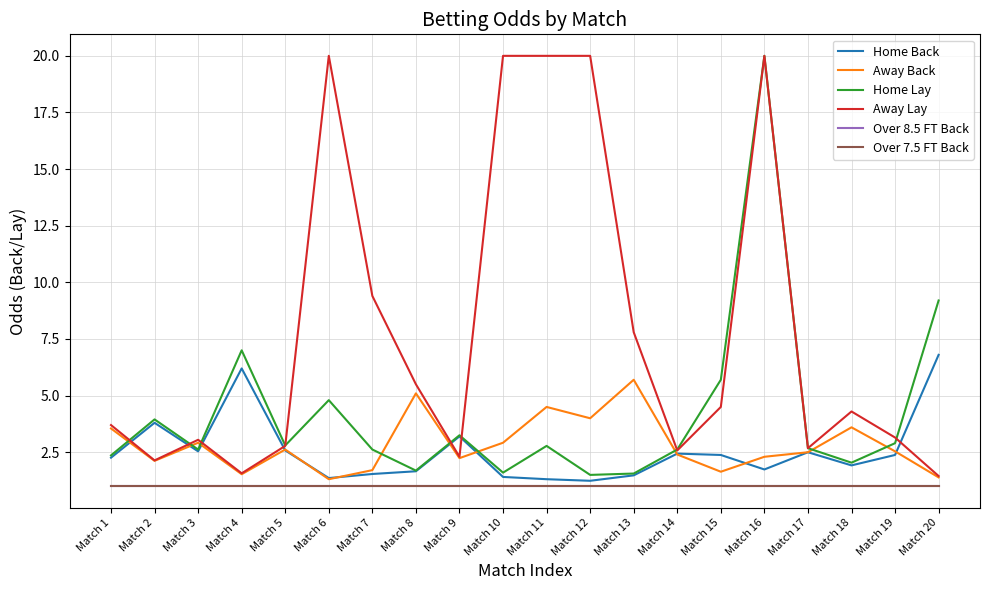

Which series ends up on top after the final intersection of Home Lay and Away Lay?

Home Lay